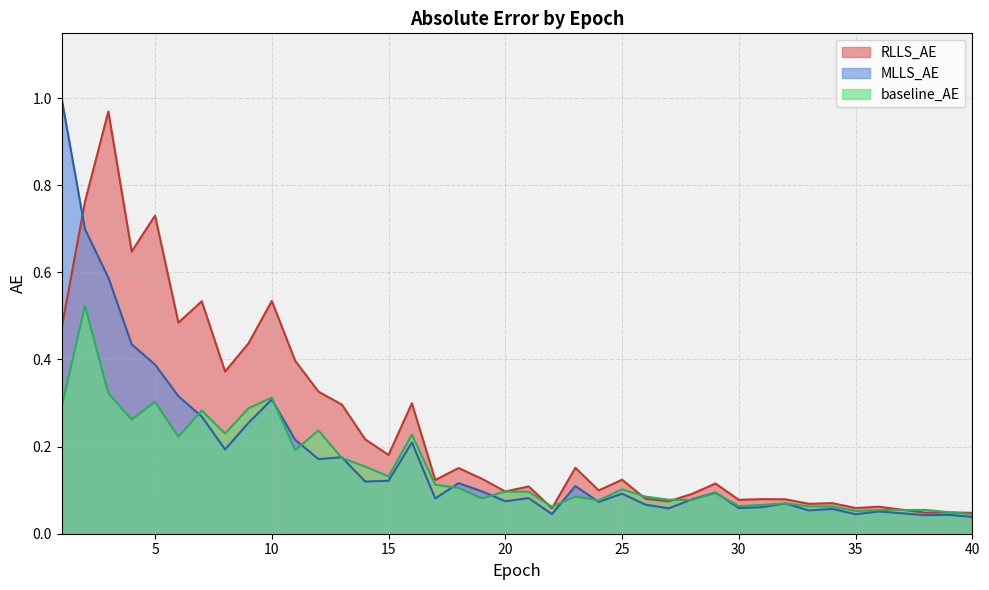

The RLLS_AE series shows 0.1 at 25. True or false?

True